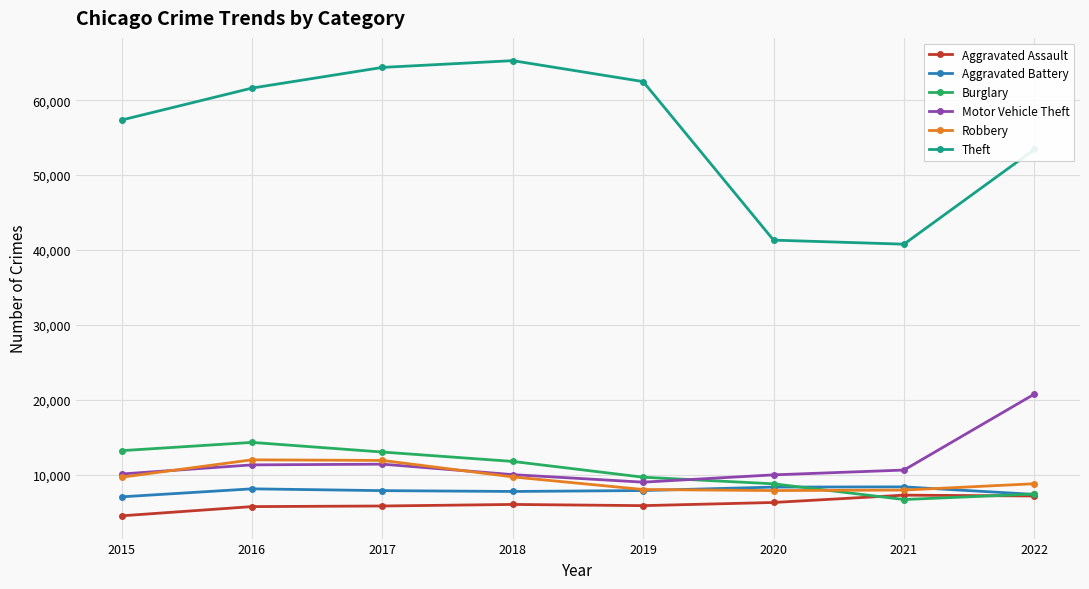

How many values in the Aggravated Assault series are below 6001?

4